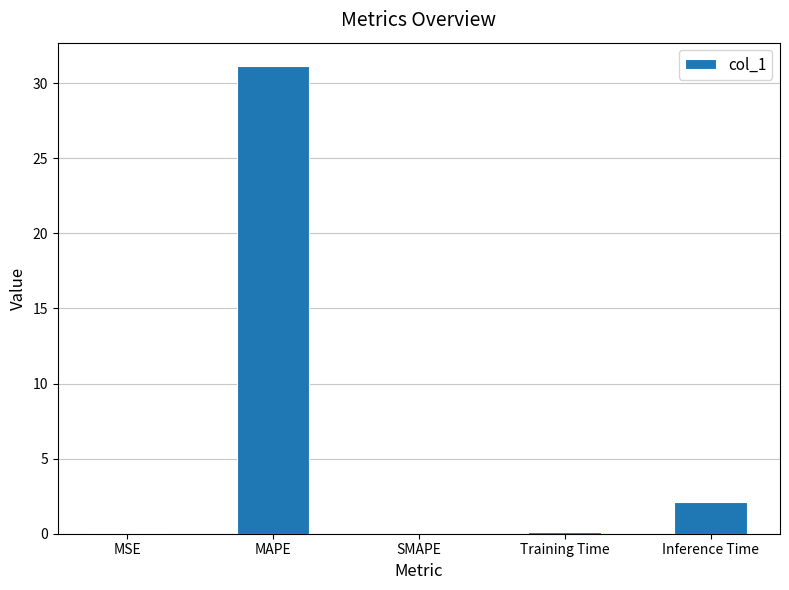

Where is the data nearest to the value 15?

Inference Time